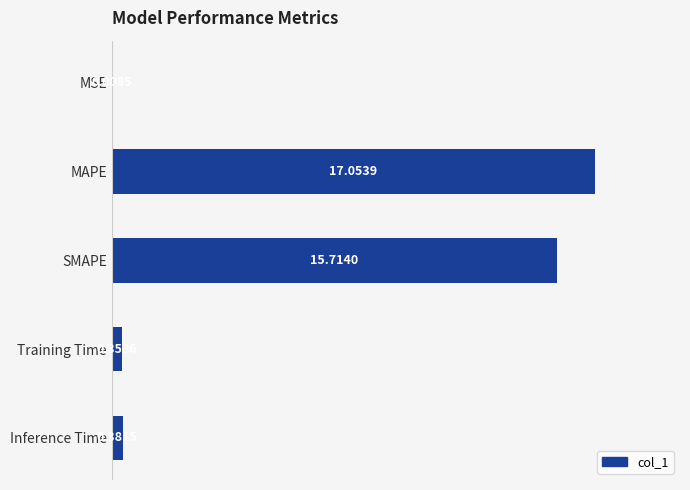

What is the change in value from MSE to Inference Time?

+0.4